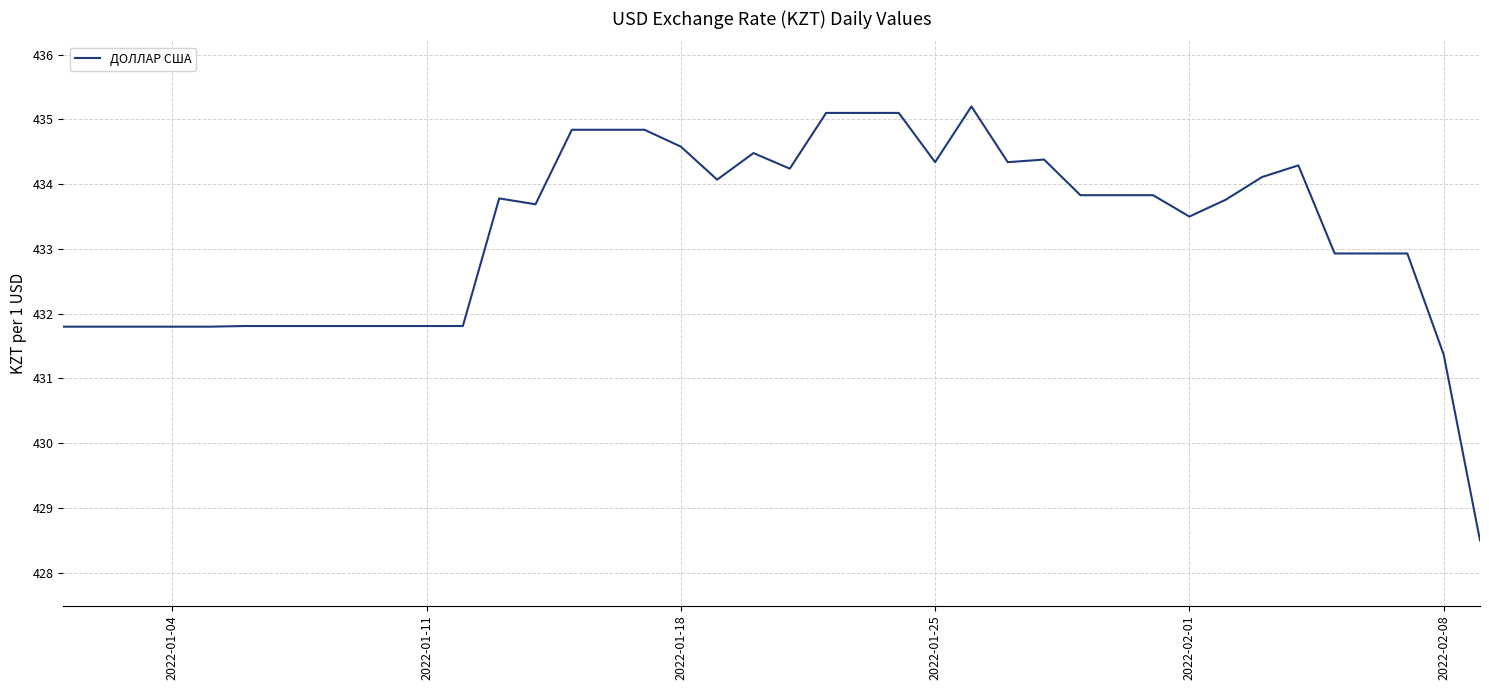

What is the difference between the maximum and minimum values?

6.7